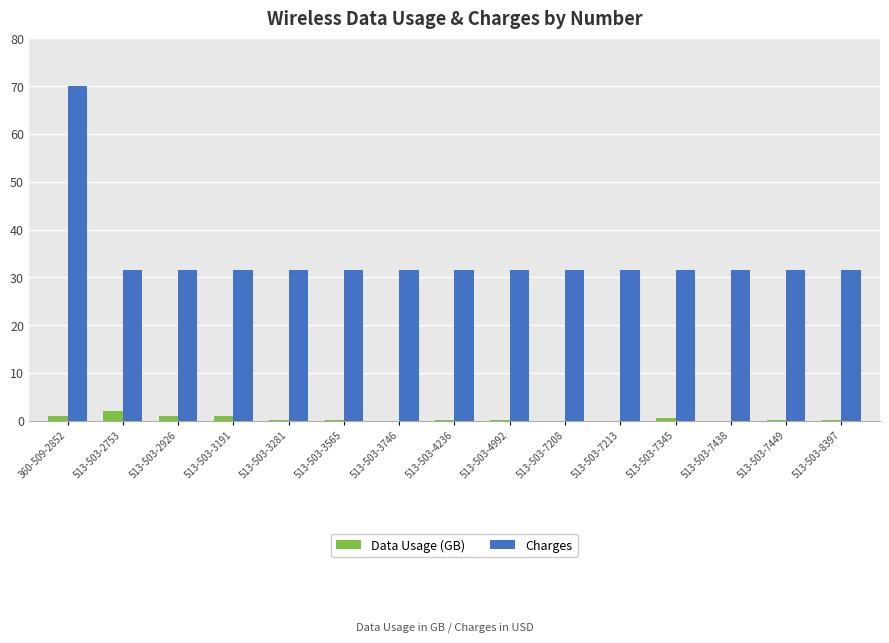

At which category is the sum across all series the highest?

360-509-2852